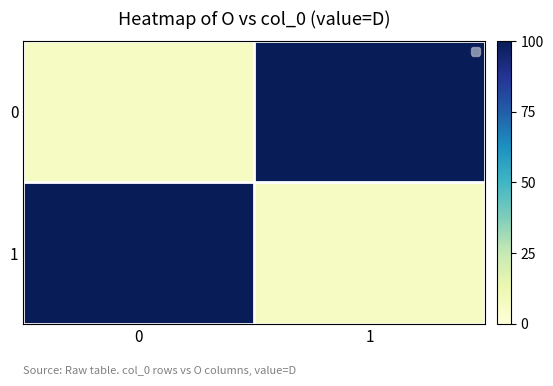

What is the greatest value displayed?

100